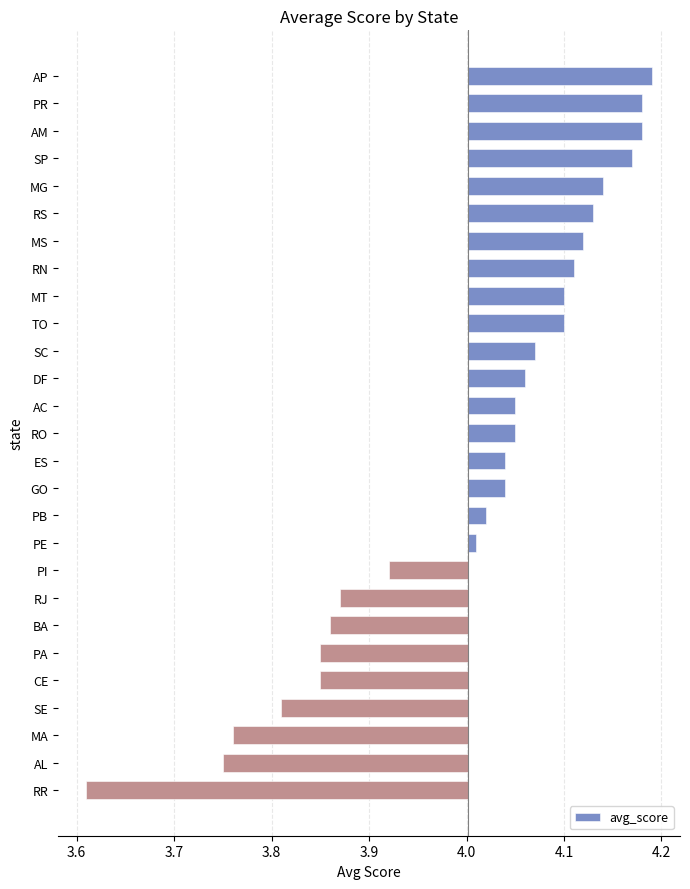

How many positive values are there?

18